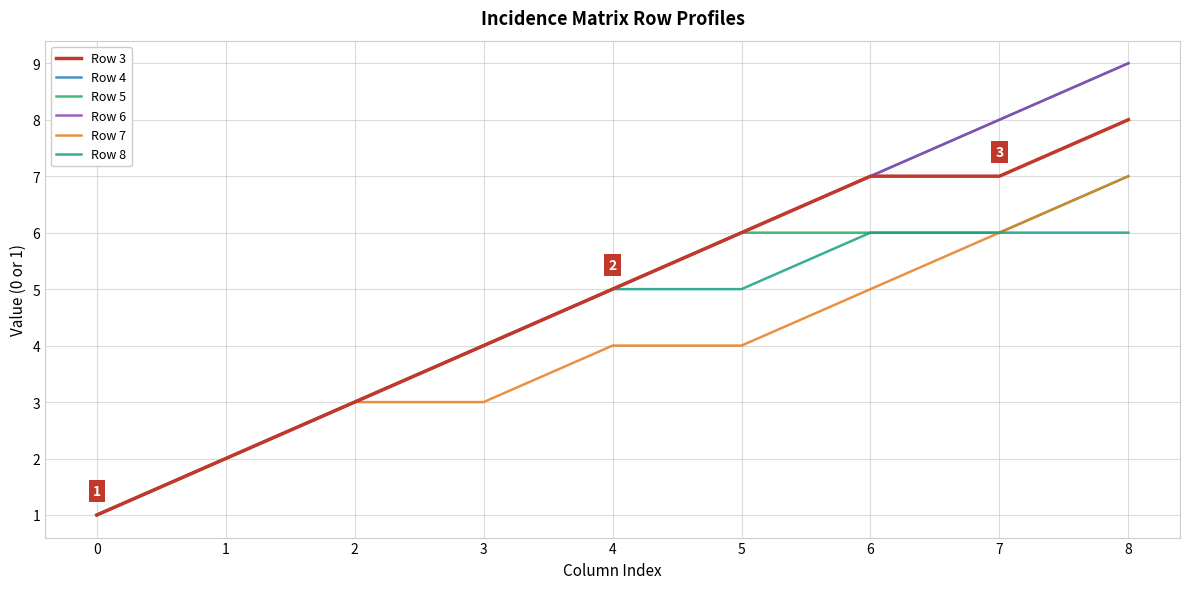

Rank the series by their maximum value, from highest to lowest.

Row 4, Row 6, Row 3, Row 5, Row 7, Row 8